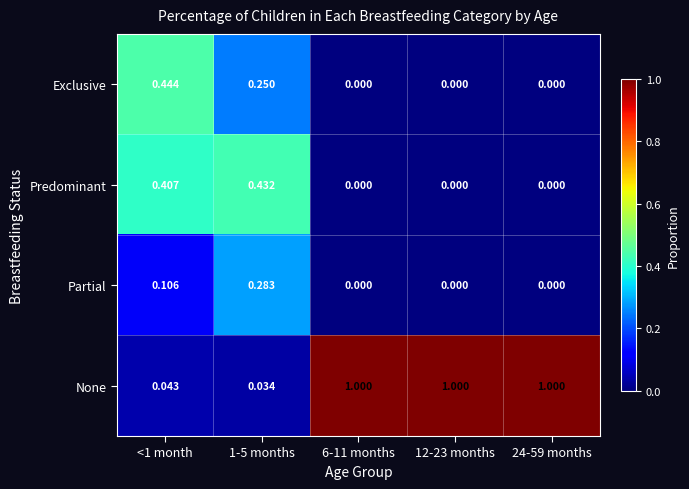

Rank the series by their maximum value, from lowest to highest.

Partial, Predominant, Exclusive, None